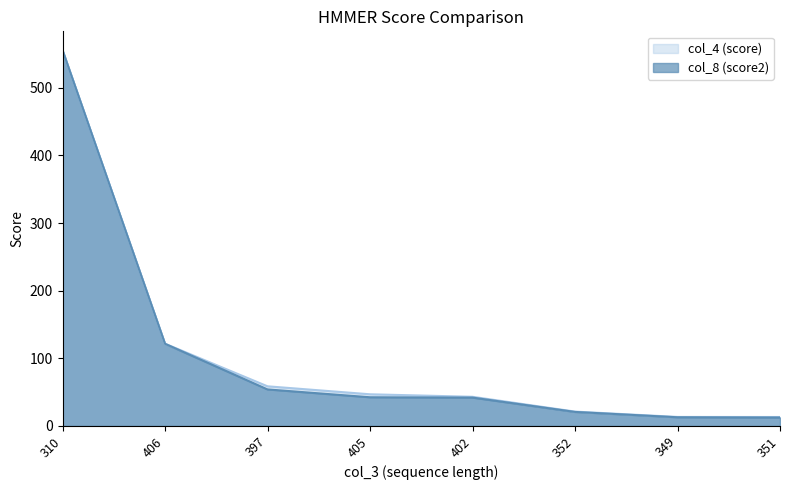

What is the sum of all col_4 (score) values?

873.6